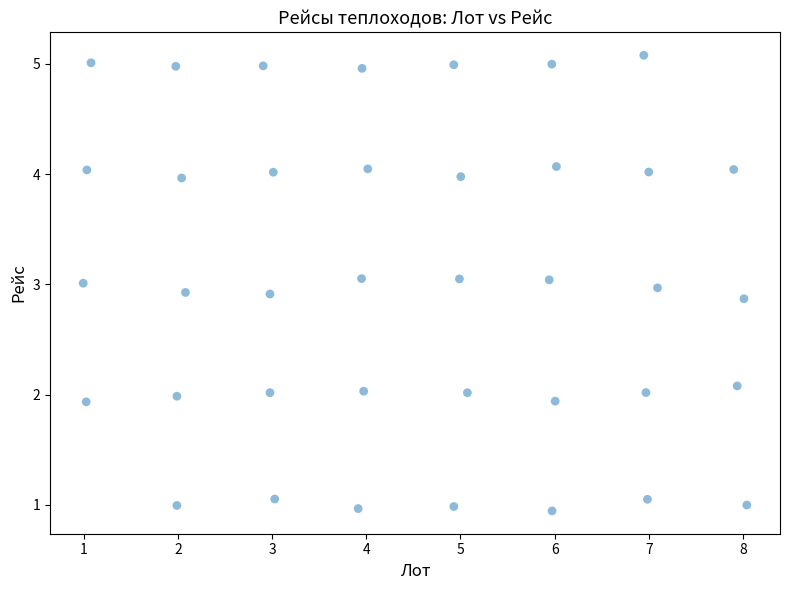

What is the range of X values (max minus min)?

7.0